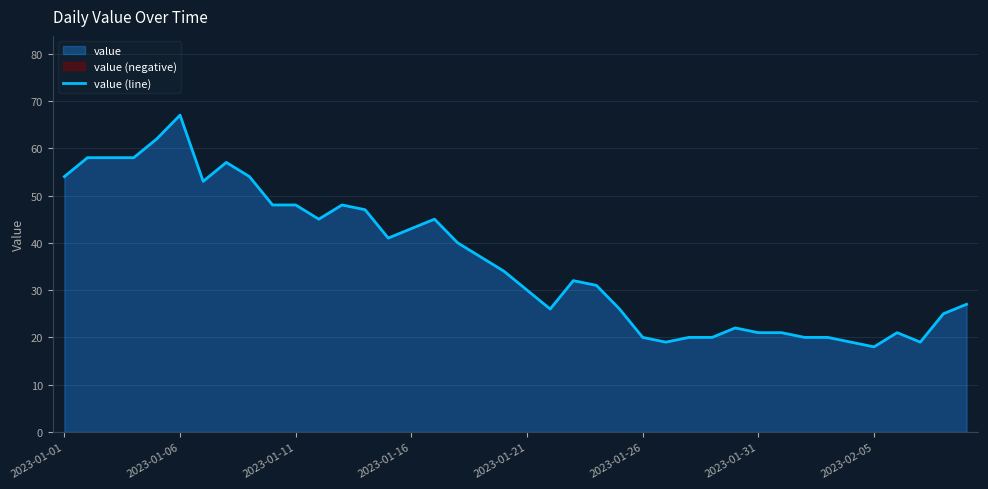

At which label does value (line) reach its peak?

2023-01-06